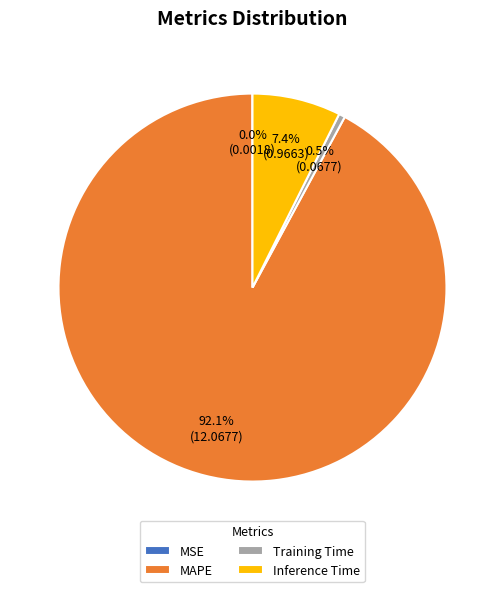

What is the majority slice?

MAPE